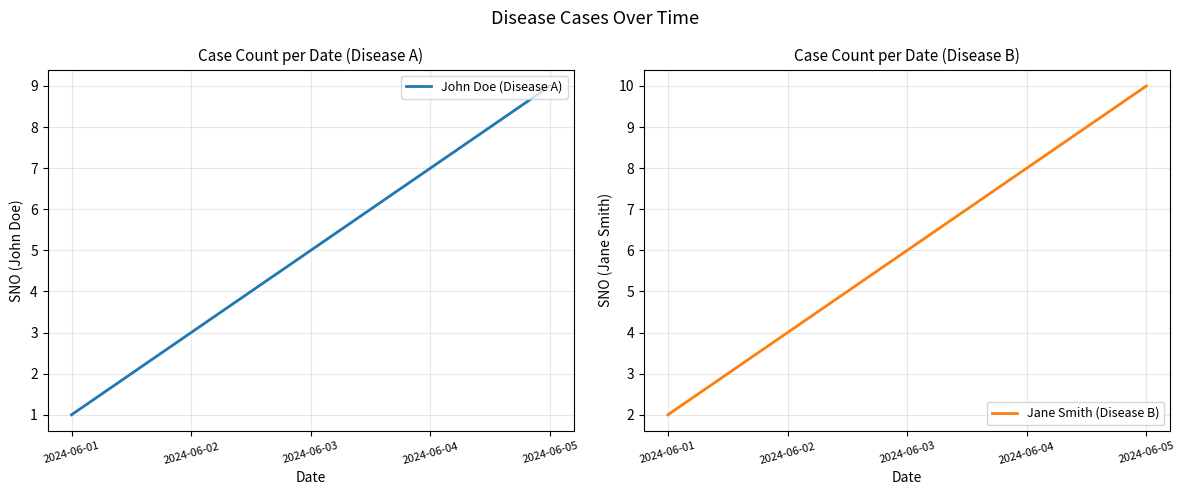

The value of Jane Smith (Disease B) at 2024-06-01 is 1. True or false?

False